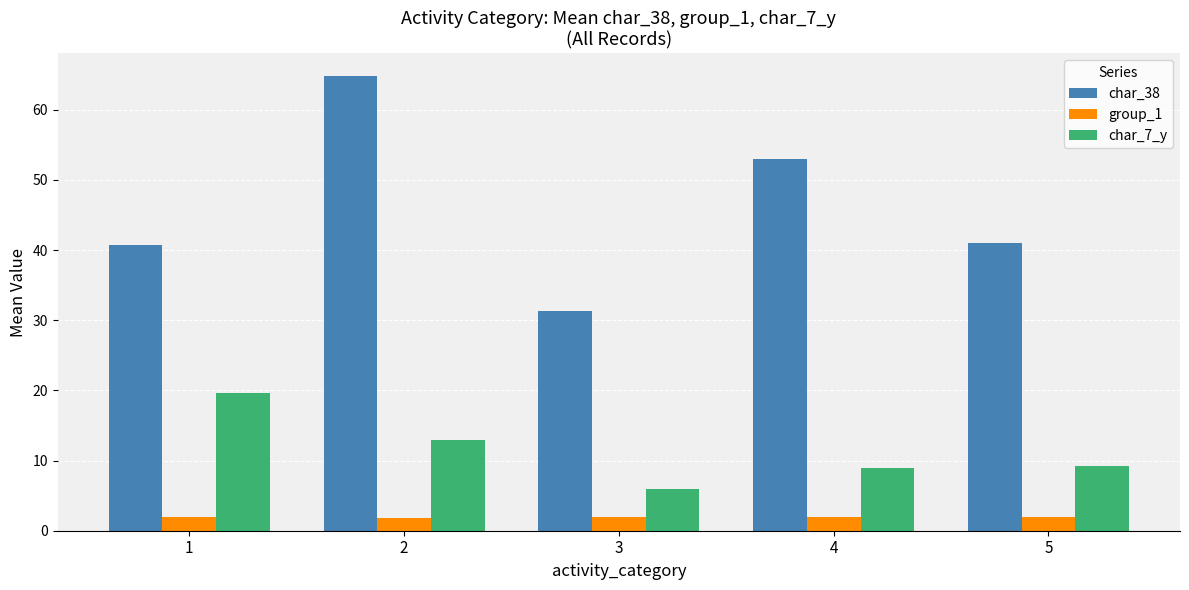

What is the sum of the char_38 values at 2 and 3?

96.1